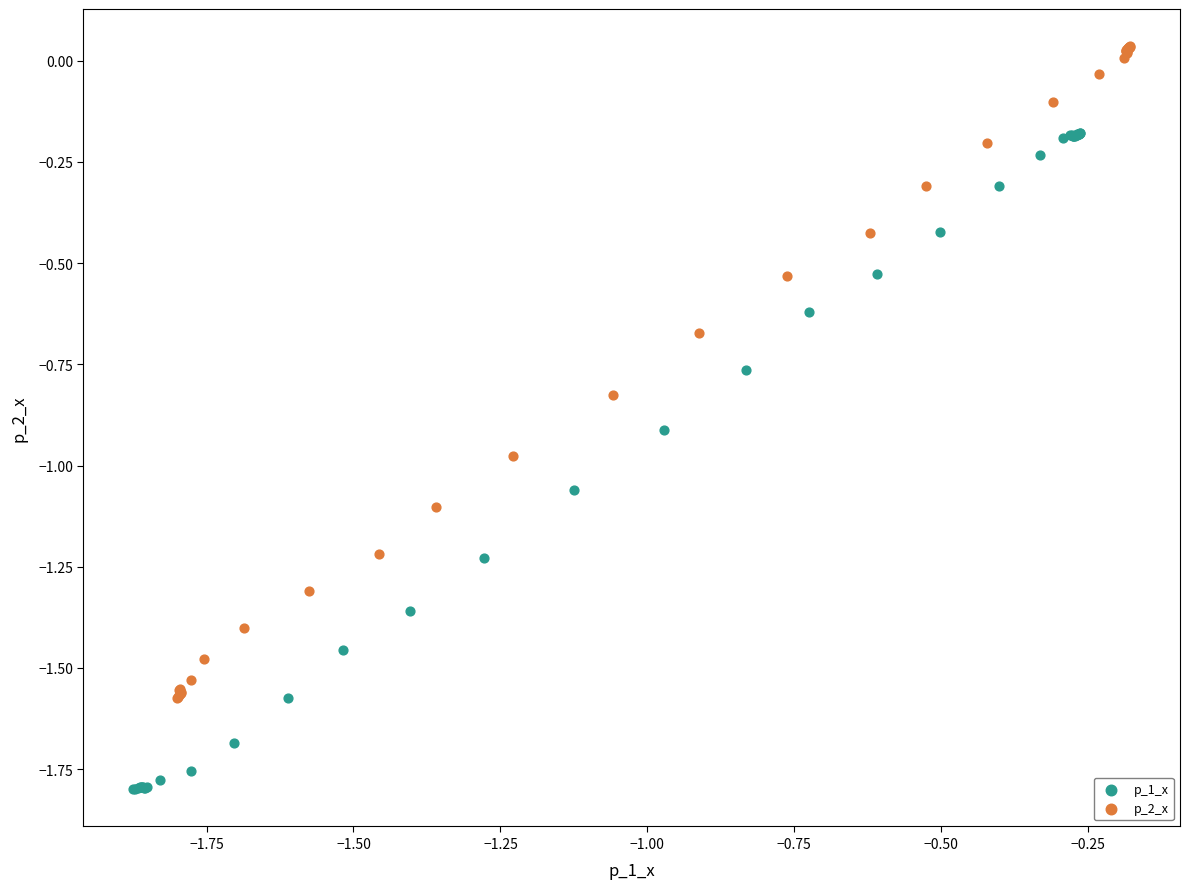

Which series reaches the minimum Y coordinate?

p_1_x